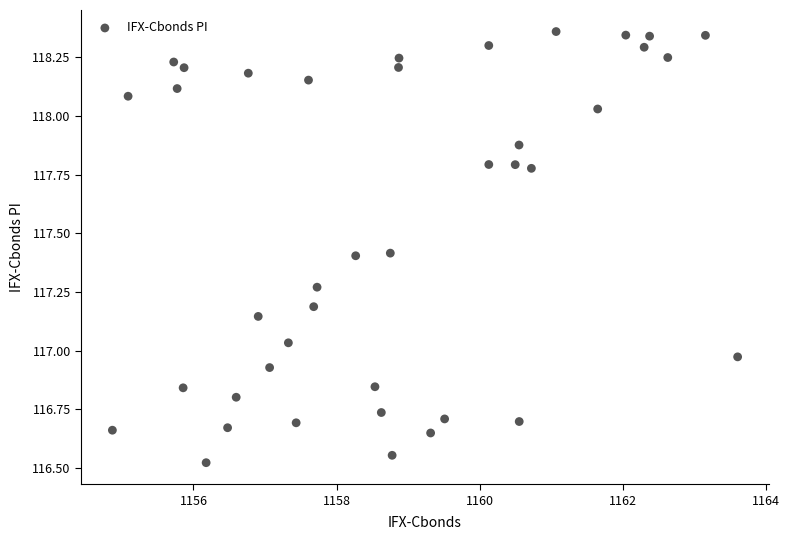

What is the range of Y values (max minus min)?

1.8